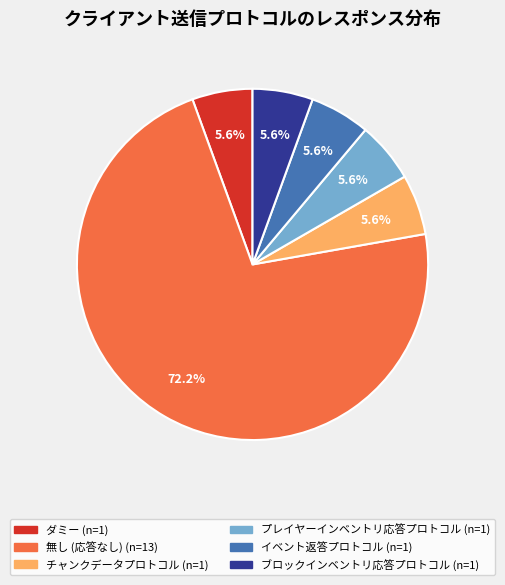

Is there any slice that represents more than half of the pie?

Yes